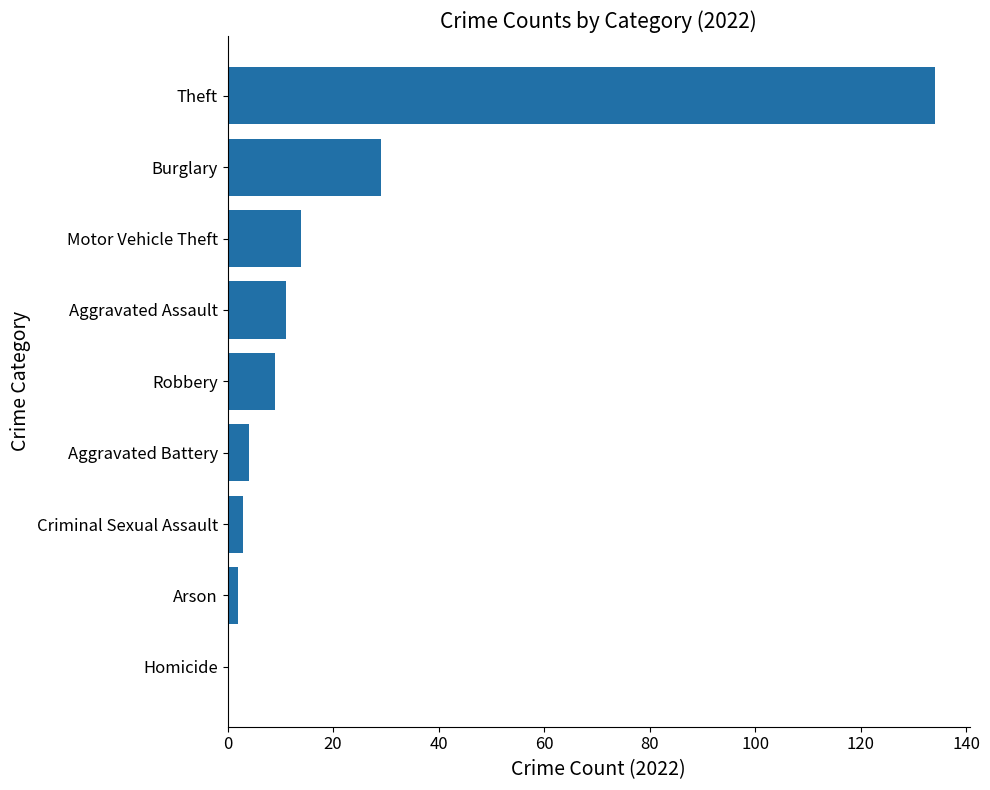

What is the sum of all values?

206